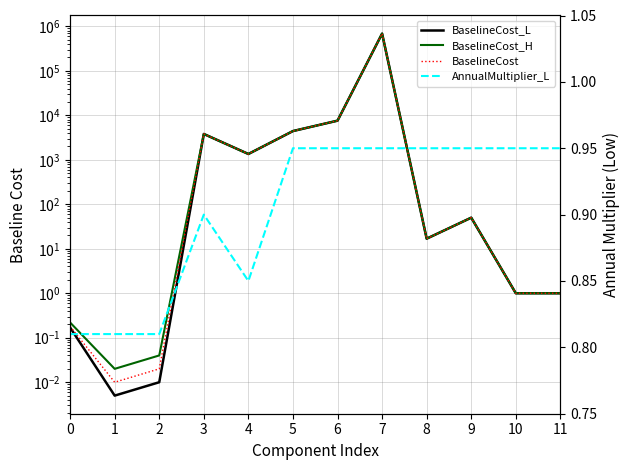

Which series has the largest total across all categories?

BaselineCost_H